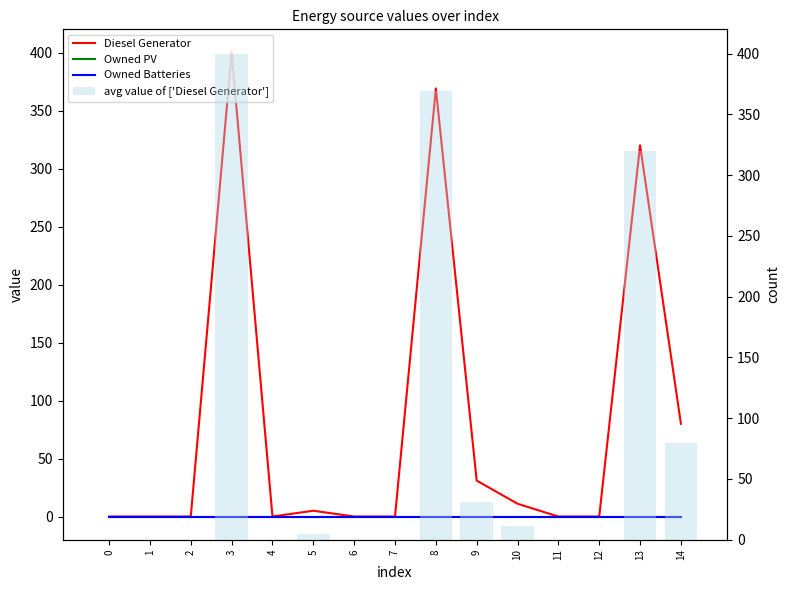

What are all the series names shown in the legend?

Diesel Generator, Owned PV, Owned Batteries, avg value of ['Diesel Generator']